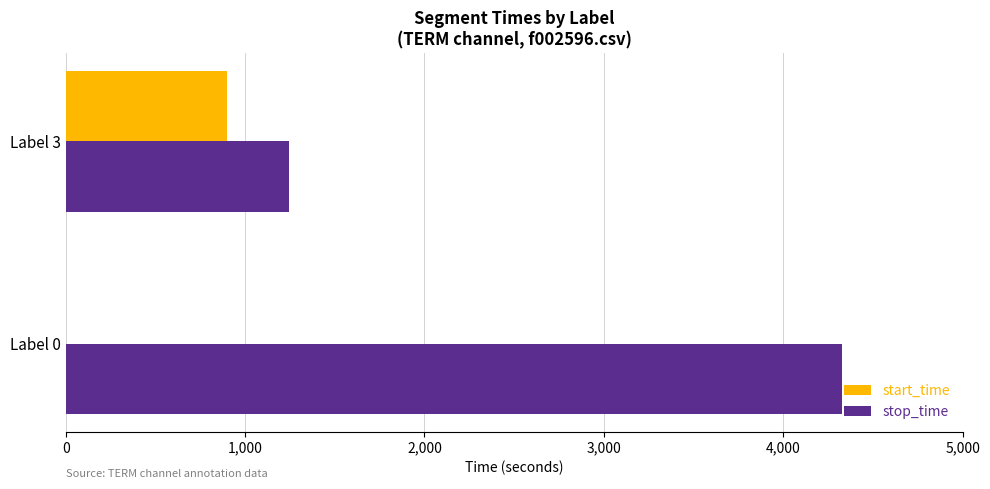

Is the value of stop_time at Label 0 greater than the value of start_time at Label 0?

Yes